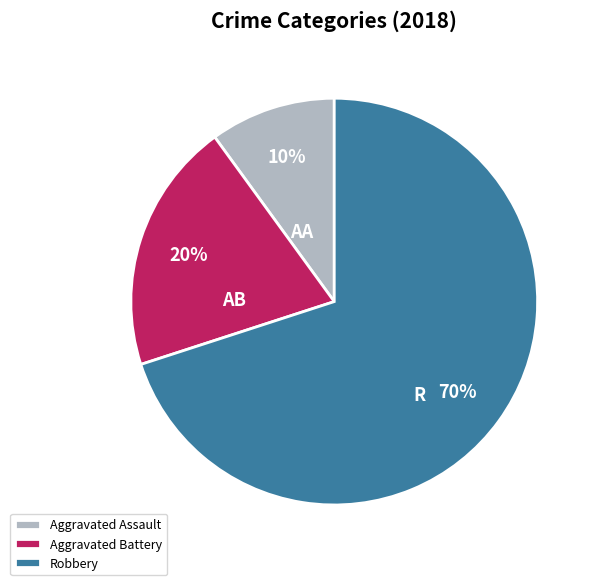

Is there a majority slice in this chart?

Yes